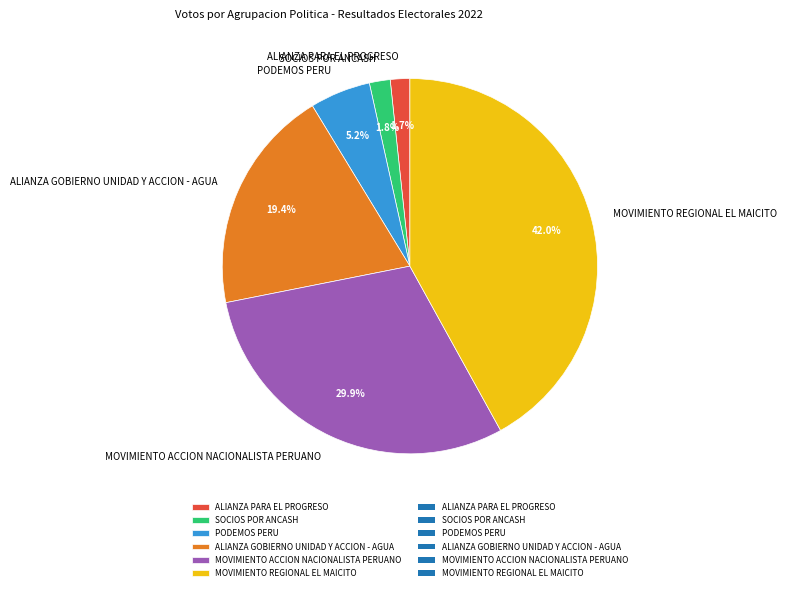

To the nearest percent, what is the combined percentage of SOCIOS POR ANCASH and MOVIMIENTO REGIONAL EL MAICITO?

44%